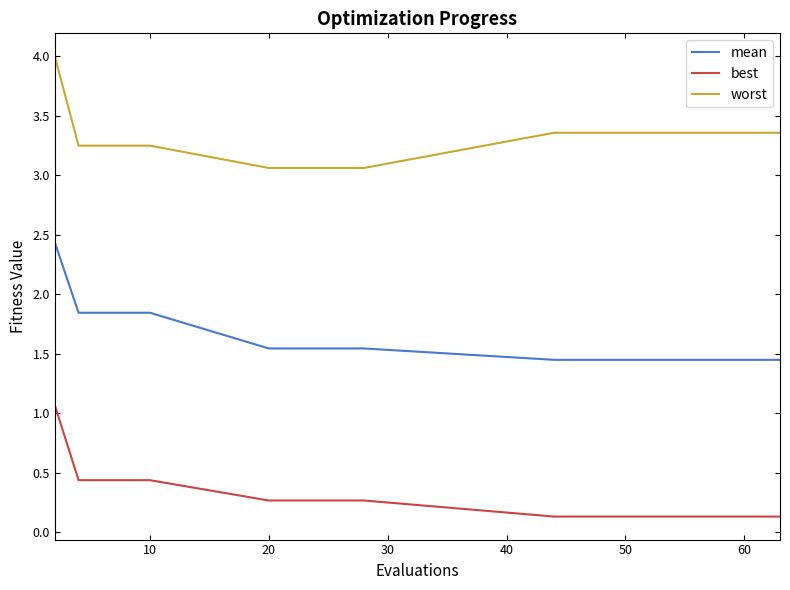

List the series in order of their overall mean, highest first.

worst, mean, best